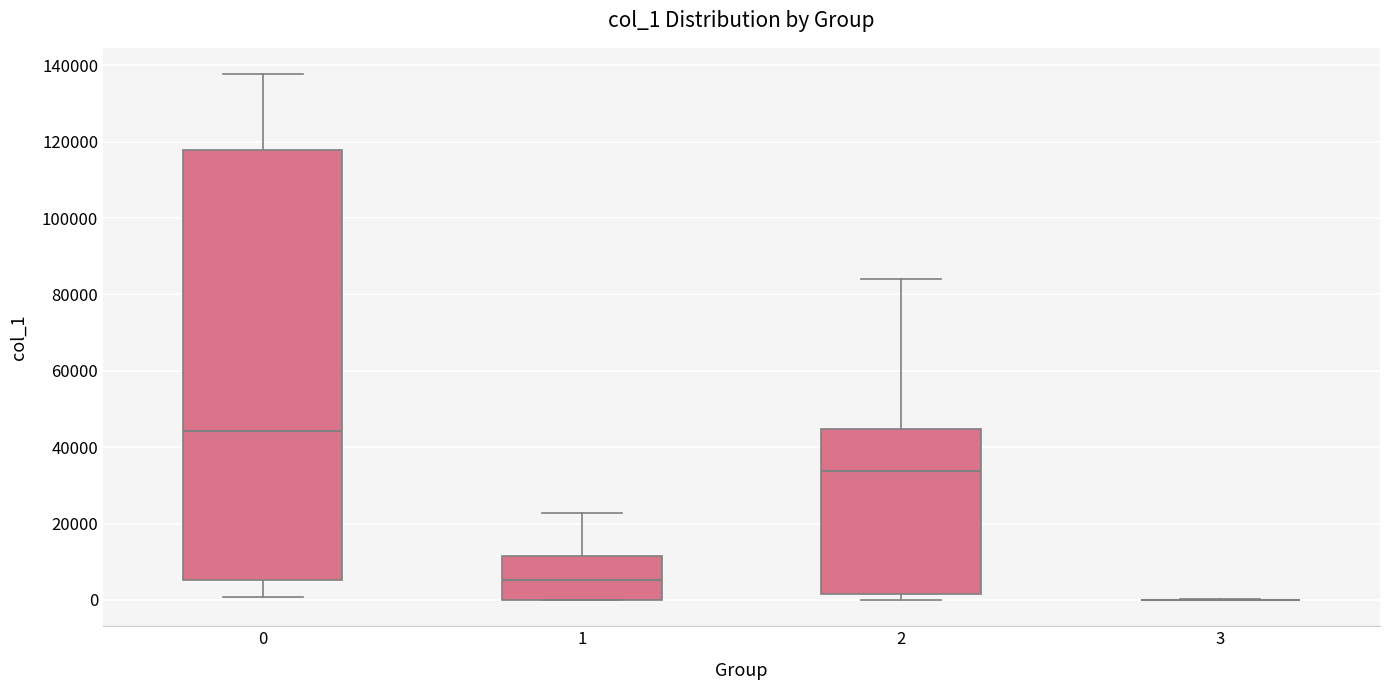

Reading left to right, read every box against the y-axis: the position of its median line, the range the box covers, and the ends of its whiskers. The values are not printed on the chart, so give them approximately, as read against the axis.

0: median 44000, box 6000 to 118000, whiskers 0 to 138000
1: median 6000, box 0 to 12000, whiskers 0 to 22000
2: median 34000, box 2000 to 44000, whiskers 0 to 84000
3: box collapsed to a line at 0, whiskers 0 to 0